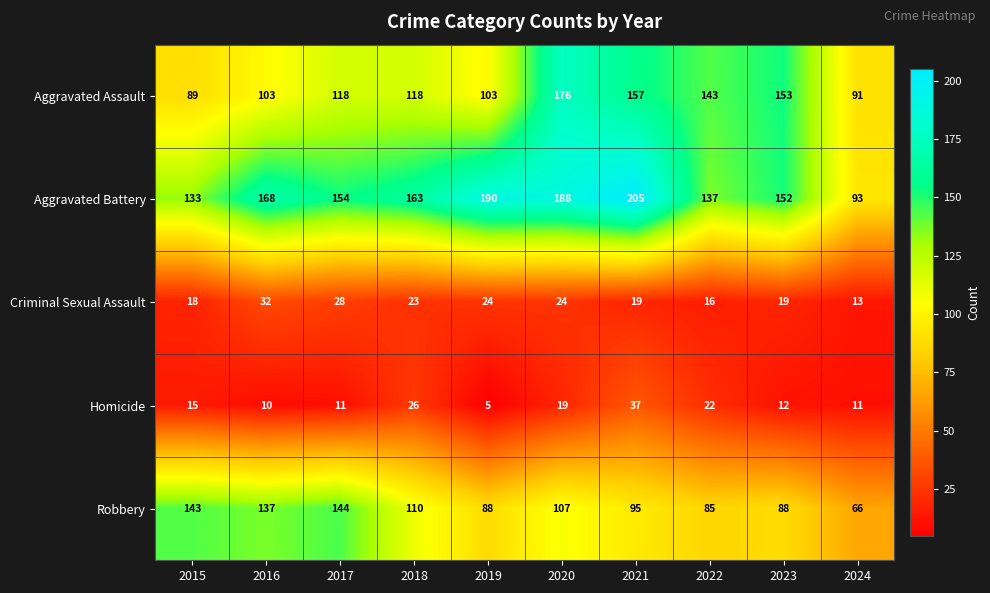

What is the spread (max minus min) of values at 2019?

185